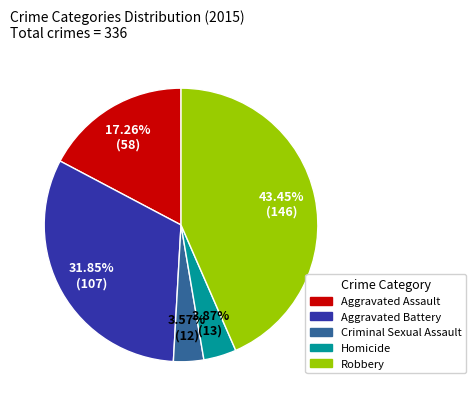

Which slice is the largest?

Robbery